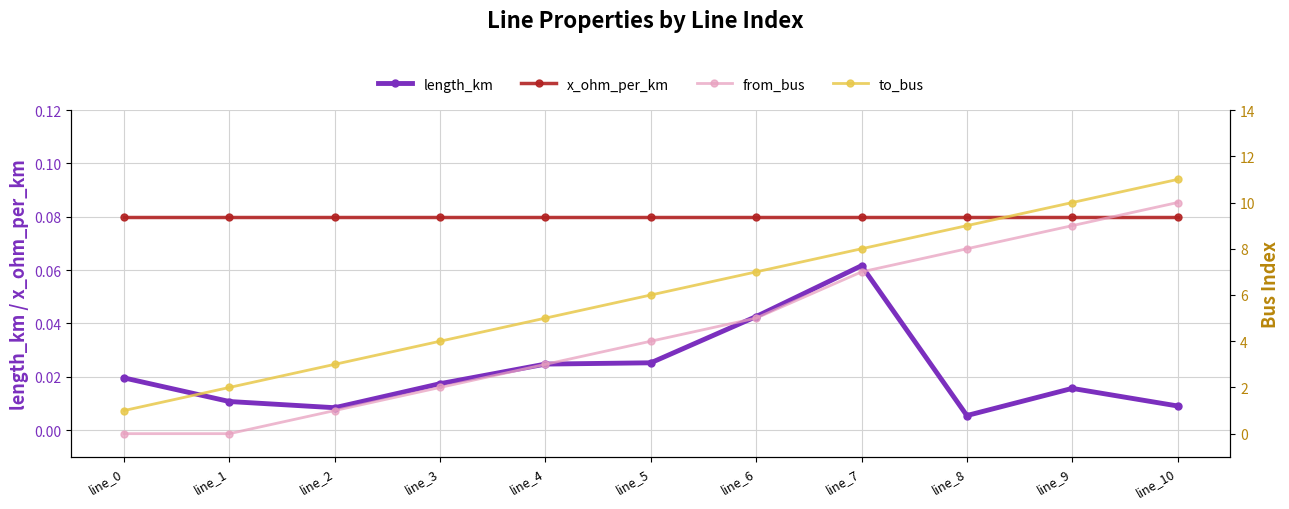

At which label is to_bus closest to 6?

line_5